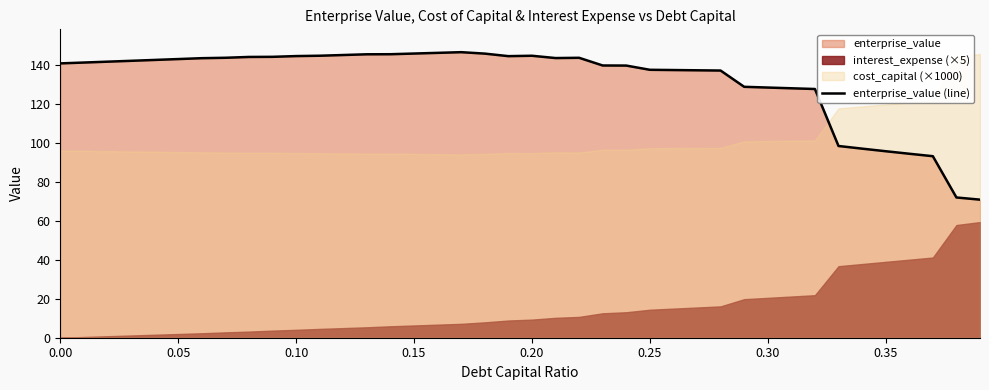

Count the number of values greater than 142.

20